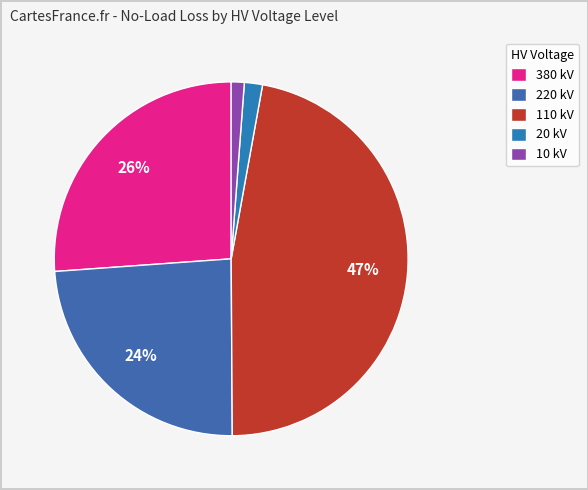

How many slices are in this pie chart?

5